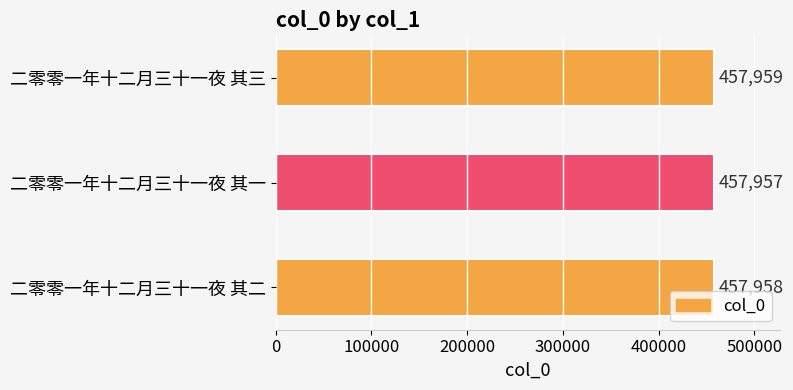

The chart shows a value of 457957 at 二零零一年十二月三十一夜 其一. True or false?

True